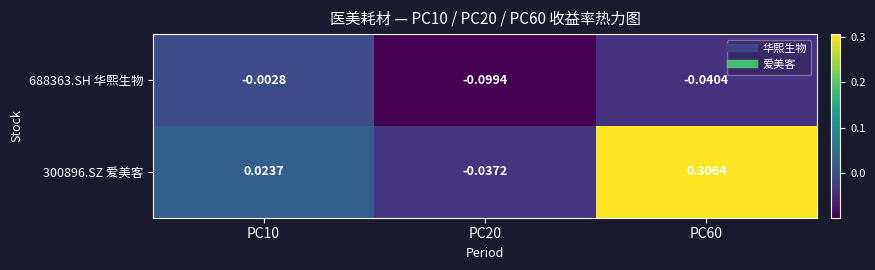

Is the value of 688363.SH 华熙生物 at PC10 greater than the value of 300896.SZ 爱美客 at PC10?

No